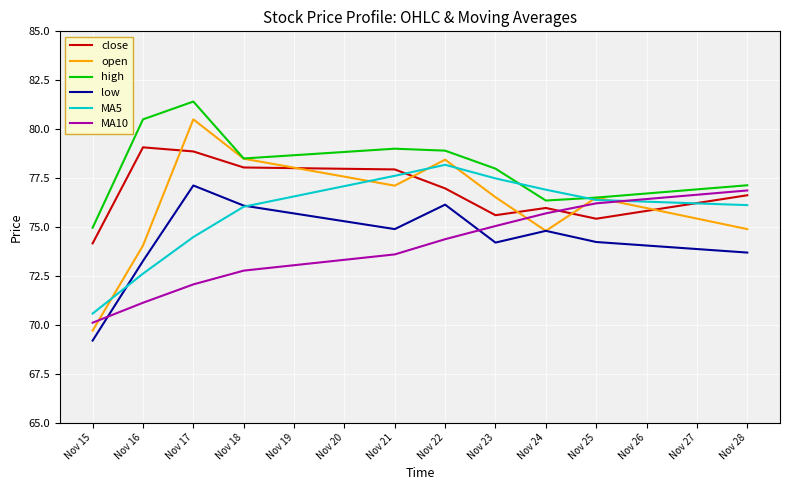

Which category has the highest value in the MA10 series?

Nov 28